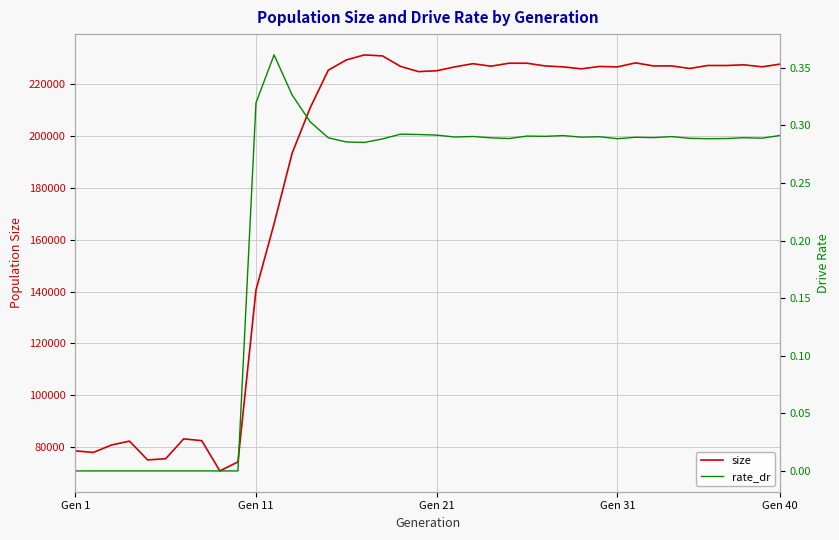

What is the maximum value for rate_dr?

0.4